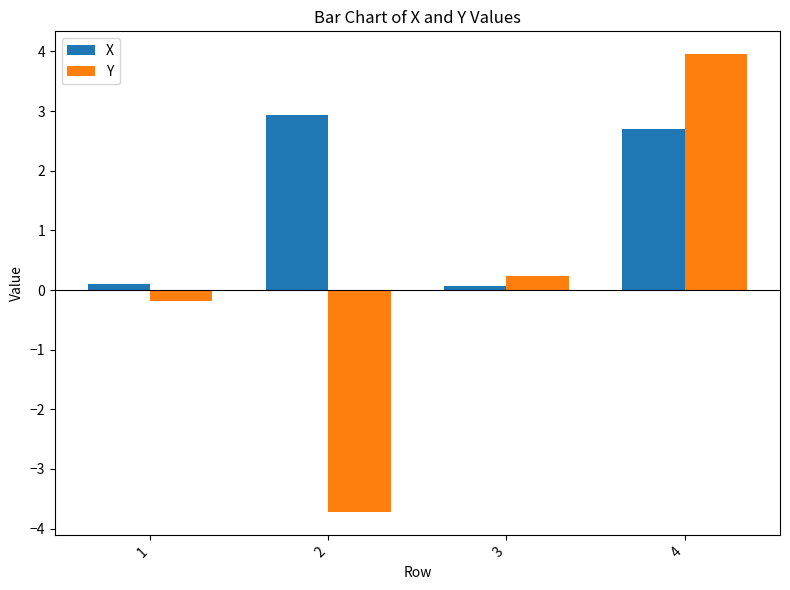

What is the difference between the second highest and minimum values in the Y series?

4.0